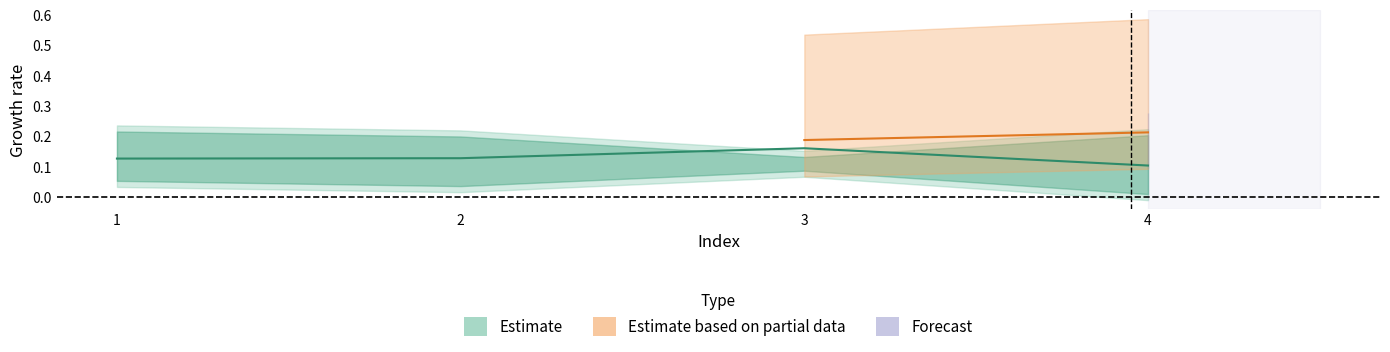

What is the value of the T1_Ie point at the 4th from the left?

0.1